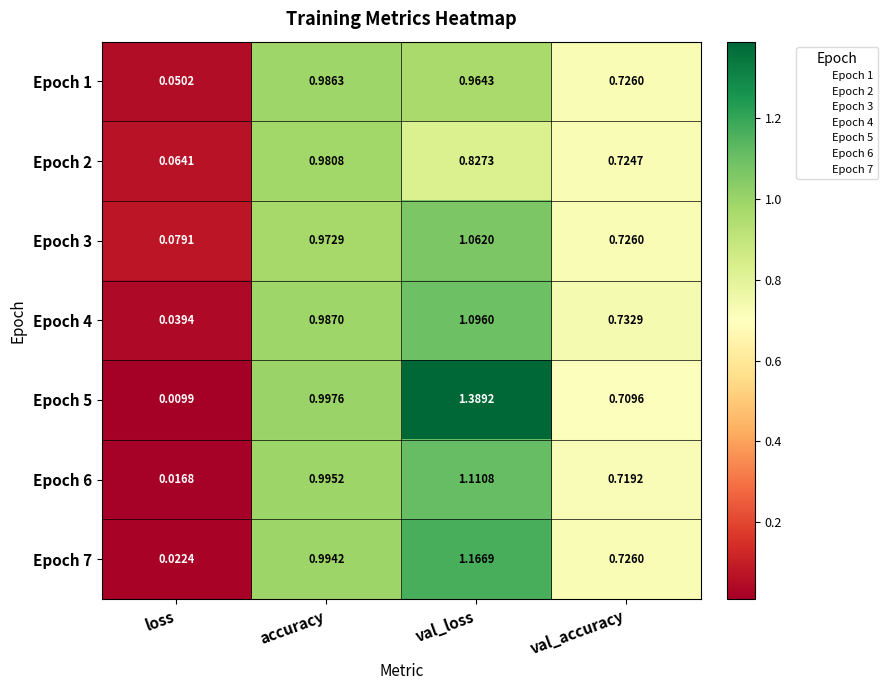

At which label does Epoch 1 reach its minimum?

loss